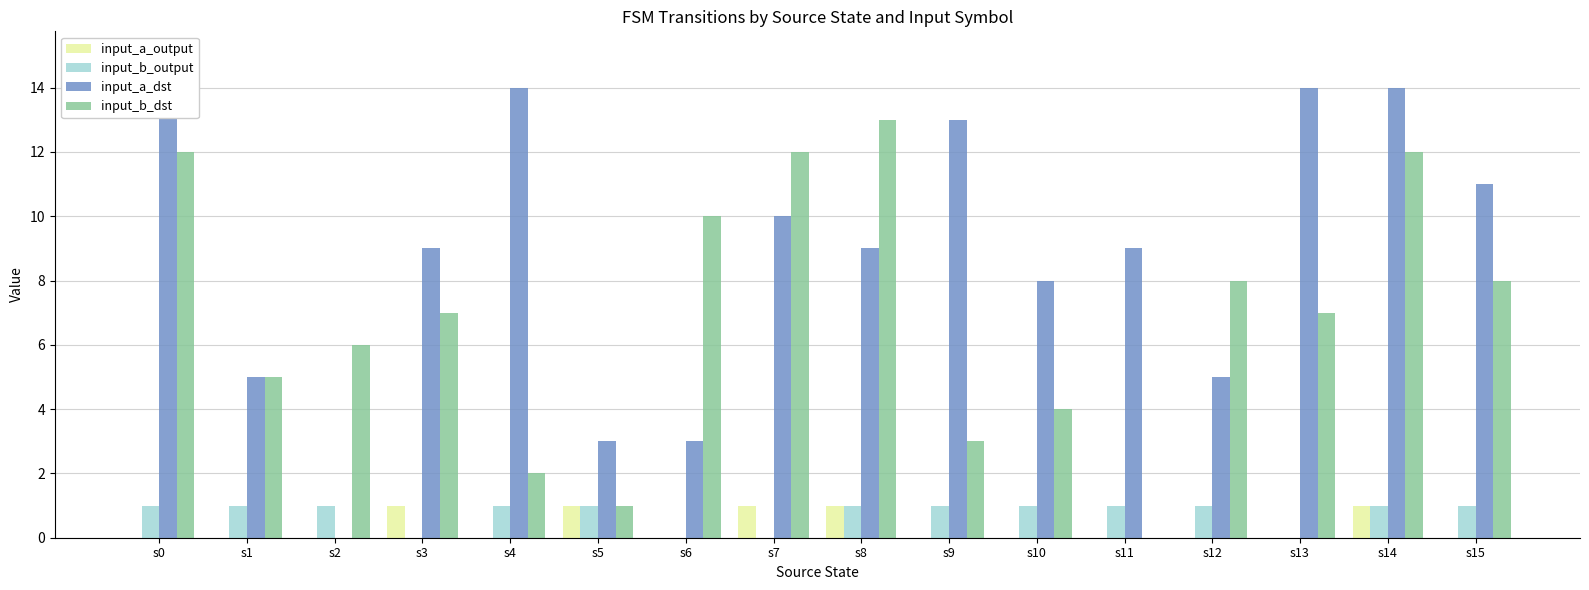

The input_a_dst series shows 22 at s14. True or false?

False